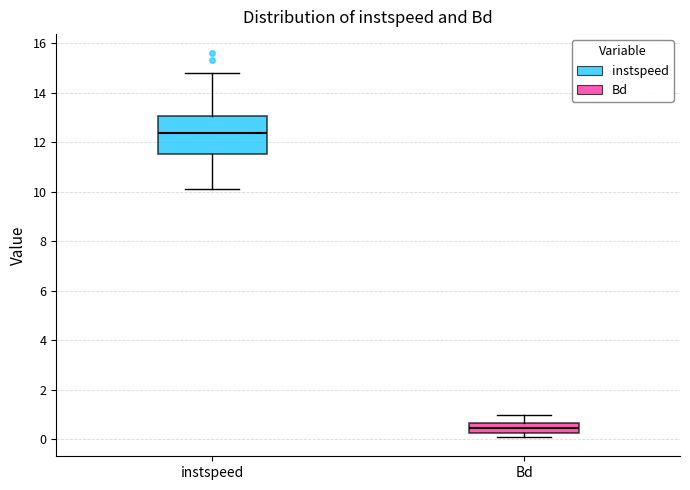

Reading left to right, transcribe this box plot: for each box, give where its median line is, the range the box spans, and where its two whiskers end, as read against the y-axis. The values are not printed on the chart, so give them approximately, as read against the axis.

instspeed: median 12.4, box 11.6 to 13.0, whiskers 10.0 to 14.8
Bd: median 0.4, box 0.2 to 0.6, whiskers 0.0 to 1.0